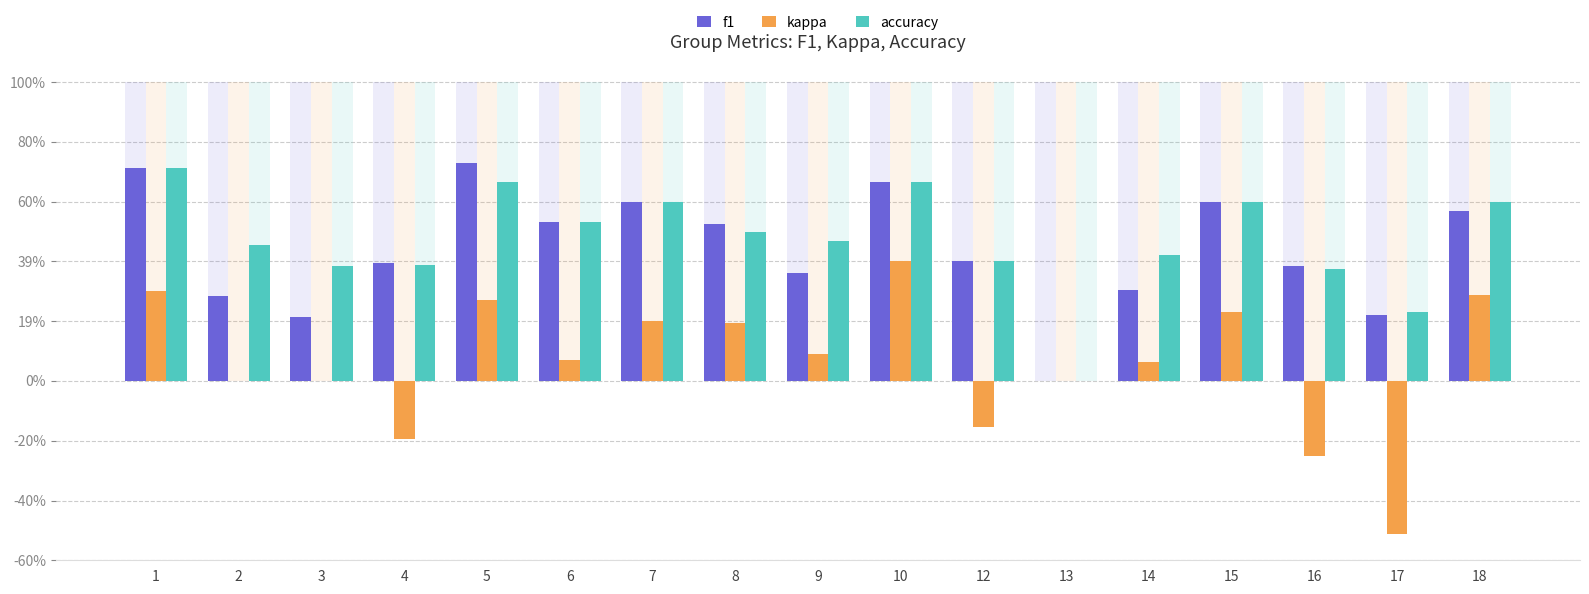

Which series has the largest total across all categories?

accuracy